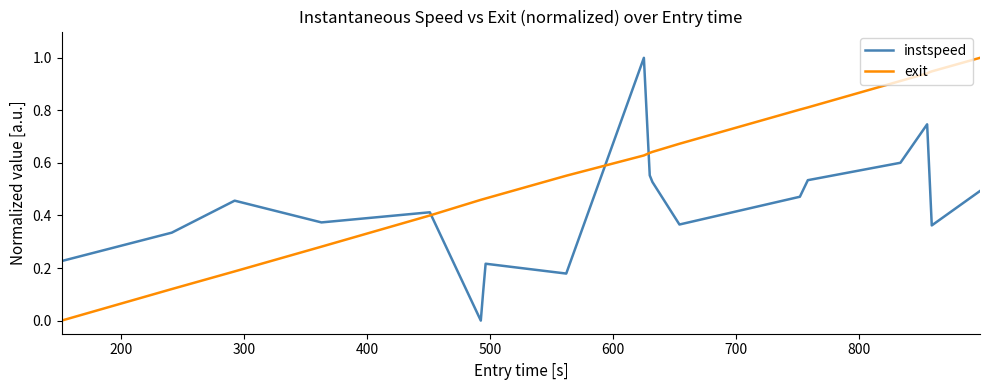

True or false: exit and instspeed intersect in this chart.

True